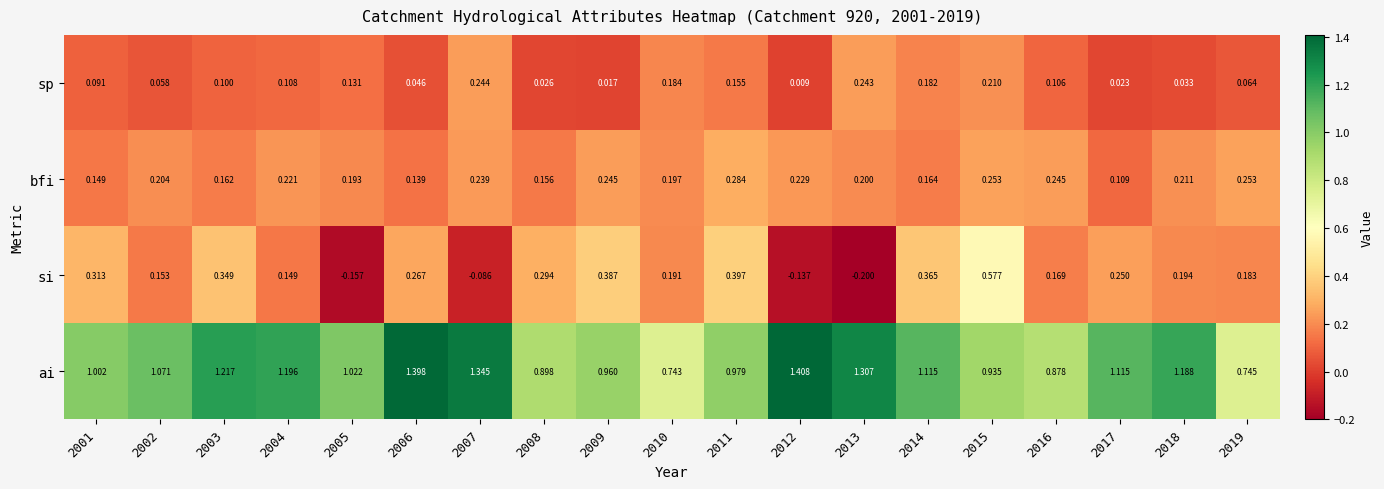

Which label corresponds to the largest value in the chart?

2012